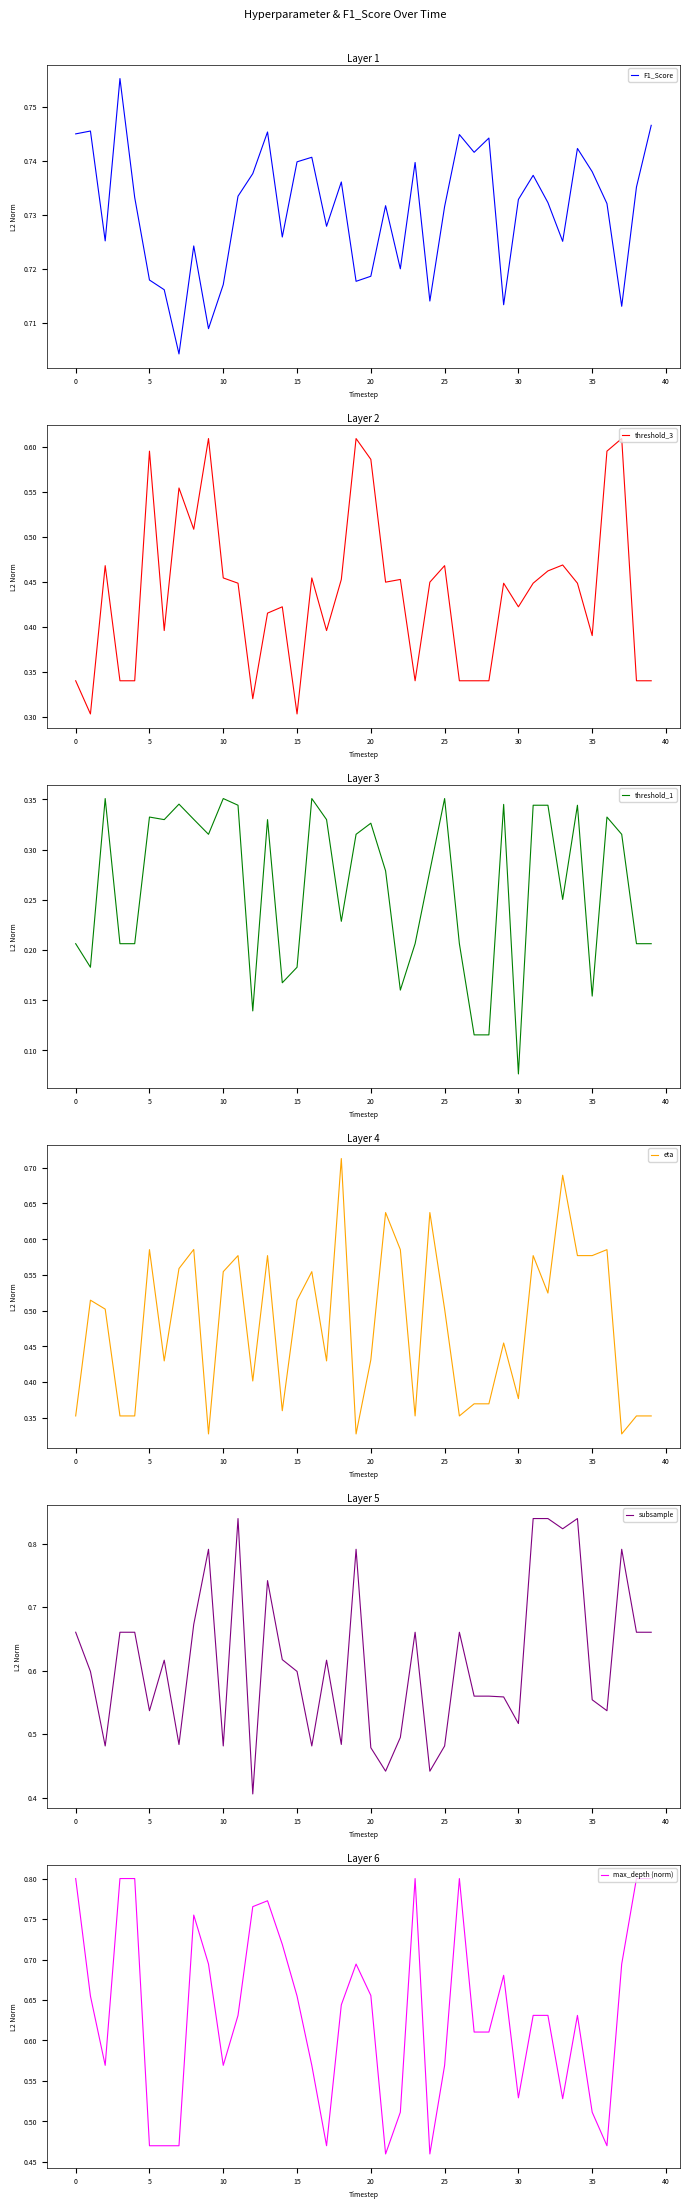

What is the approximate value of threshold_3 at 19?

0.6